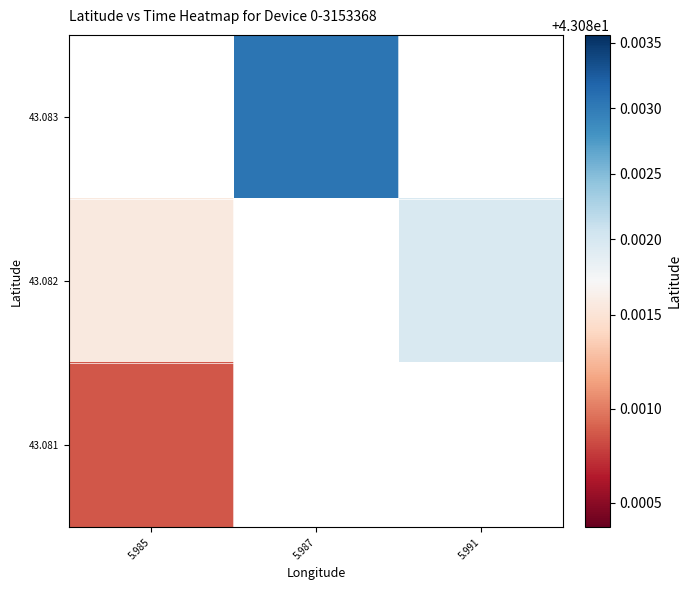

Which category has the lowest value across all series?

5.985